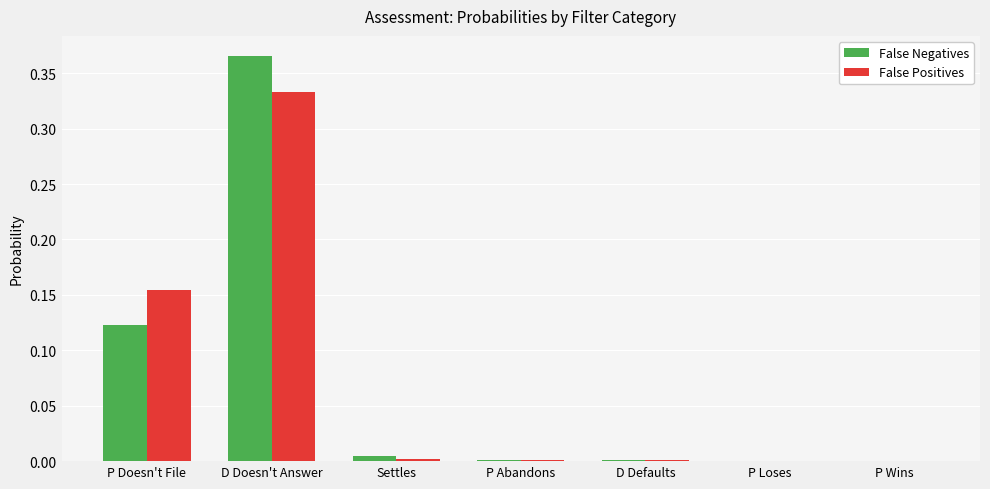

The value of False Positives at P Loses is 0.0. True or false?

True